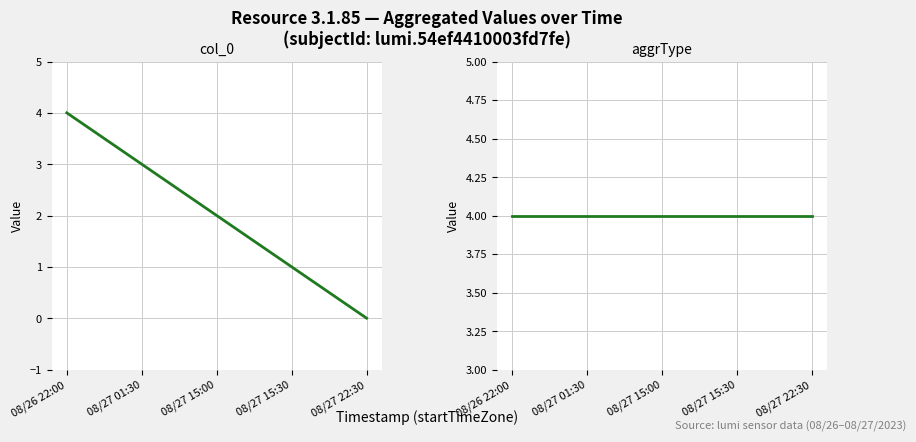

Which category has the highest value in the aggrType series?

08/26 22:00